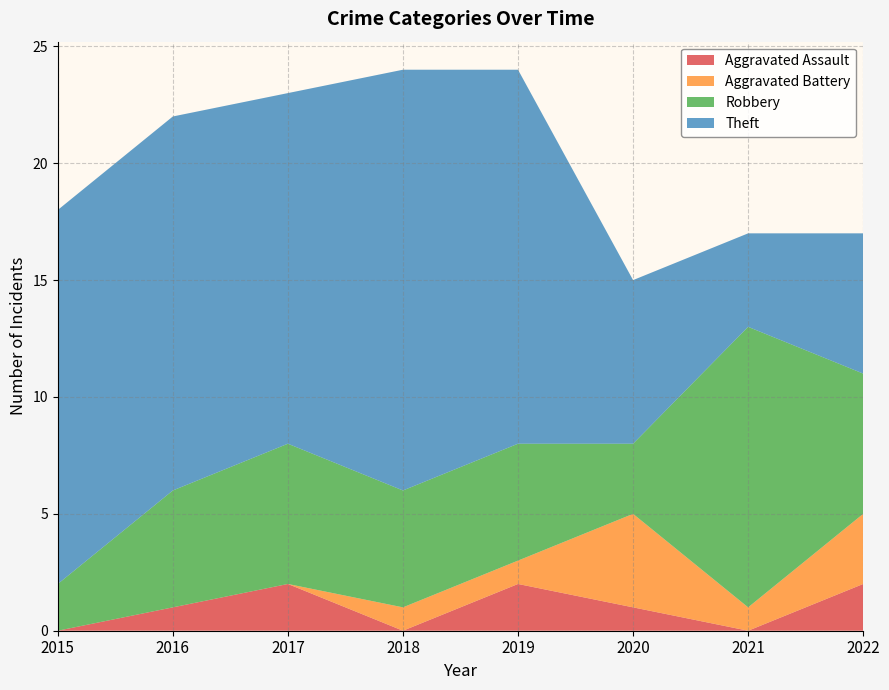

How many interior local peaks does the Robbery series have?

2